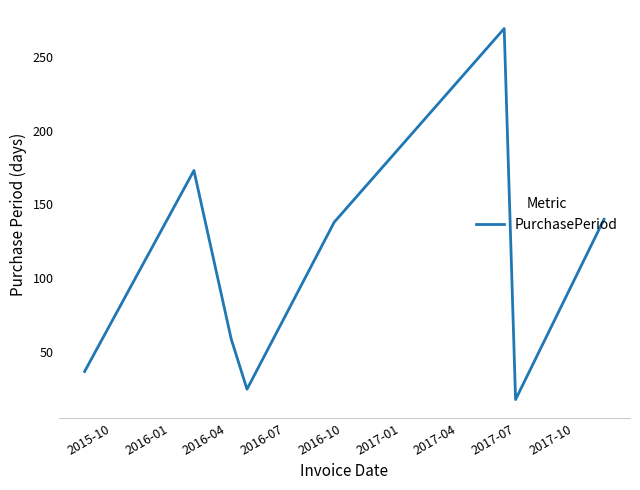

True or false: the data has more than 0 interior local peaks.

True